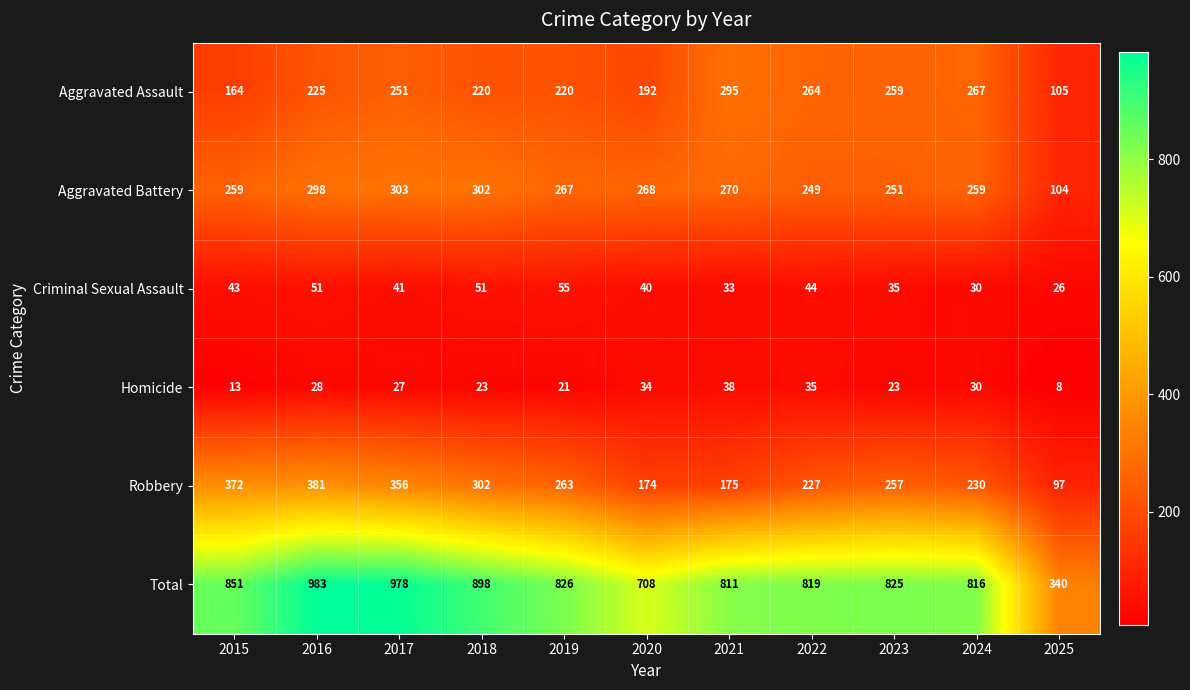

What is the average value of the Total series?

805